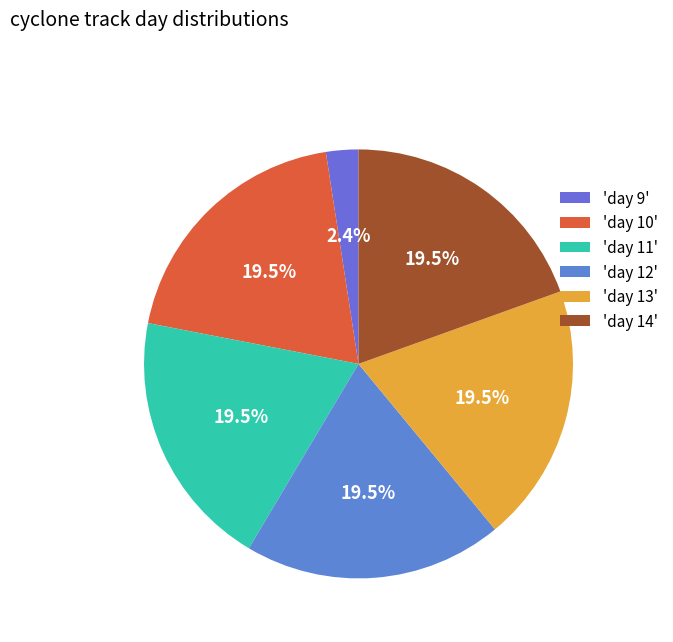

How many slices are in this pie chart?

6